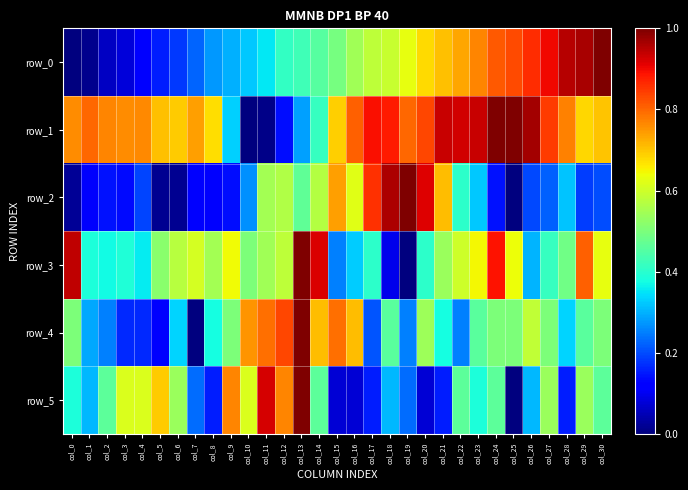

Count the number of data series in this chart.

6